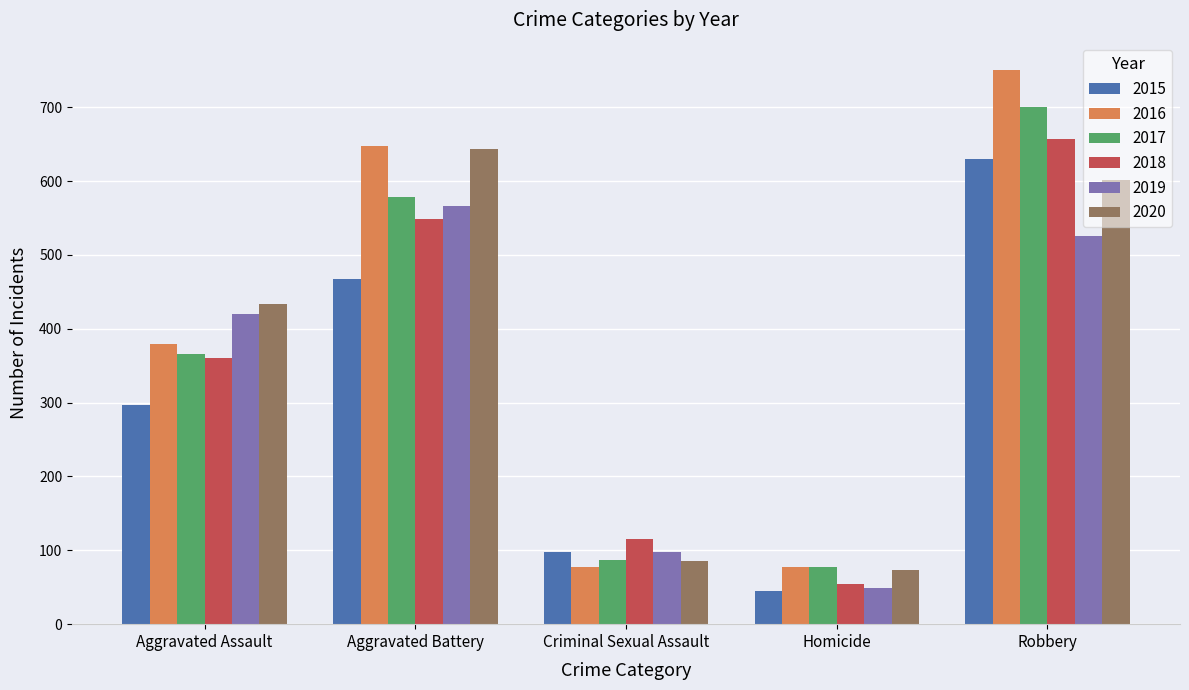

List the series in order of their peak value, highest first.

2016, 2017, 2018, 2020, 2015, 2019